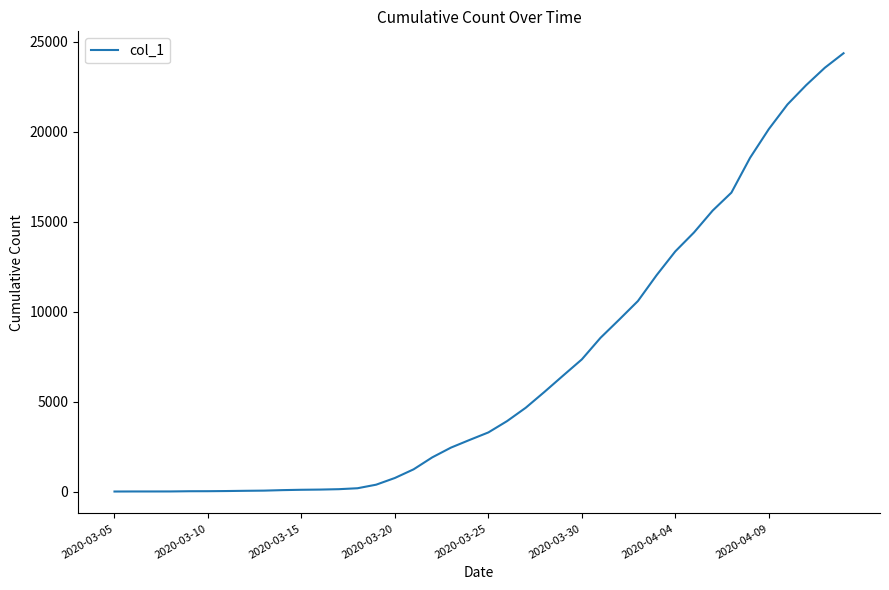

What is the greatest value displayed?

24358